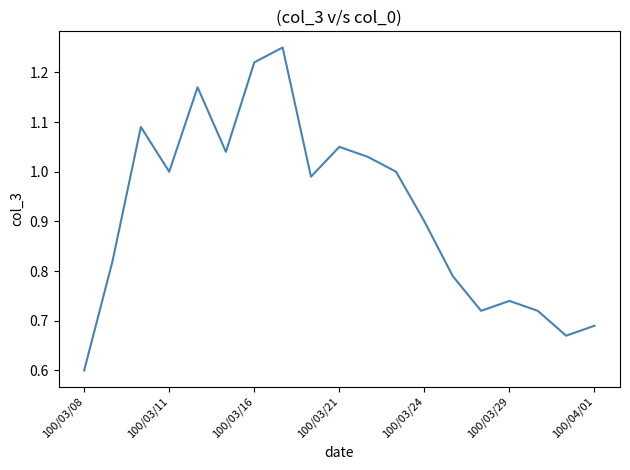

What is the smallest value displayed?

0.6